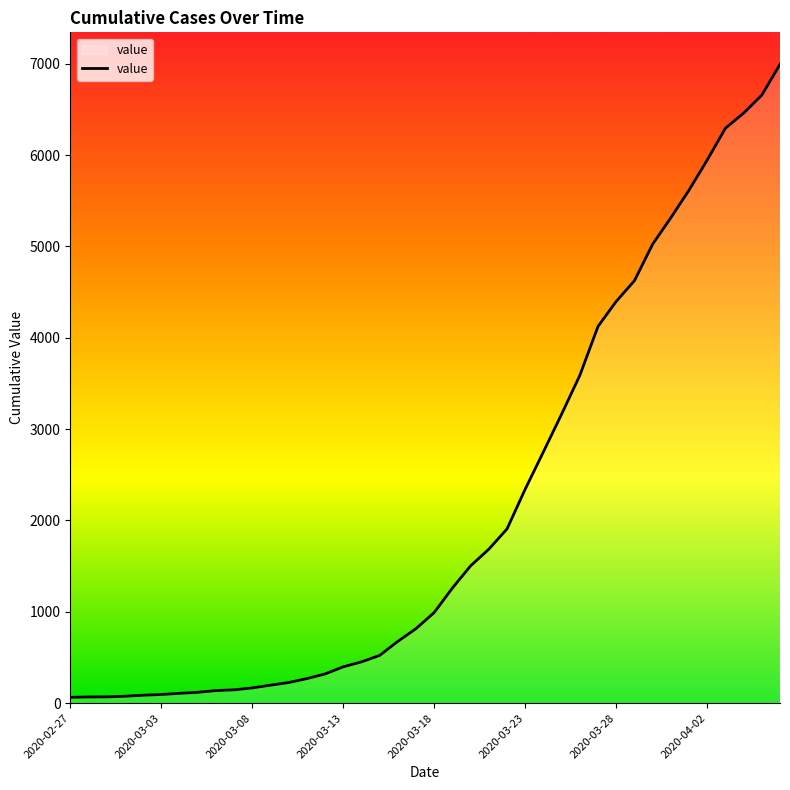

Does the chart display data point markers on the line(s)?

No